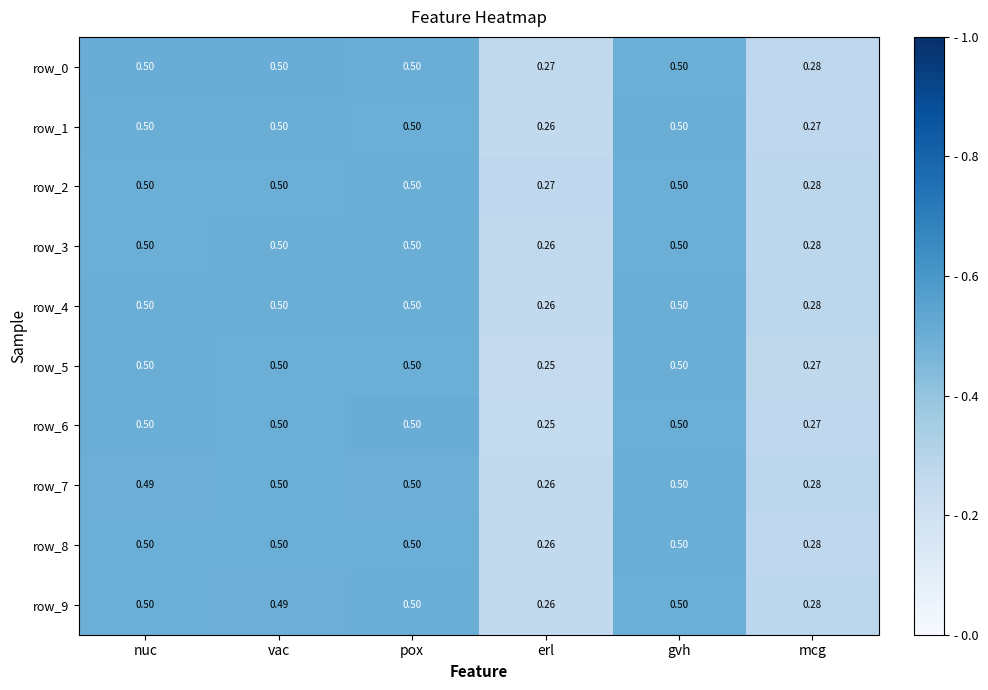

Which category has the lowest value in the row_3 series?

erl